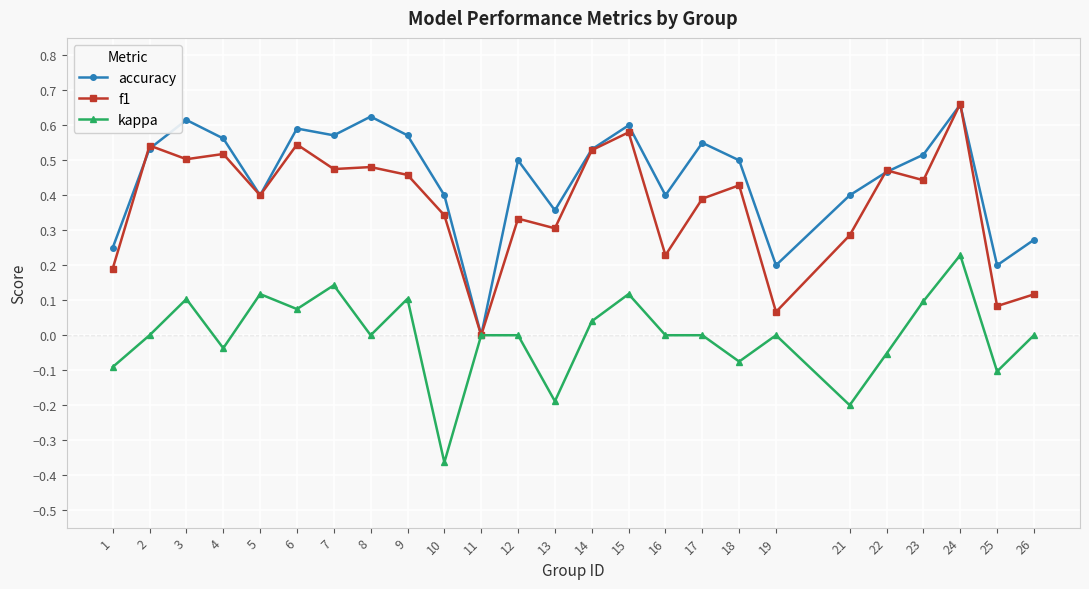

What are all the series names shown in the legend?

accuracy, f1, kappa